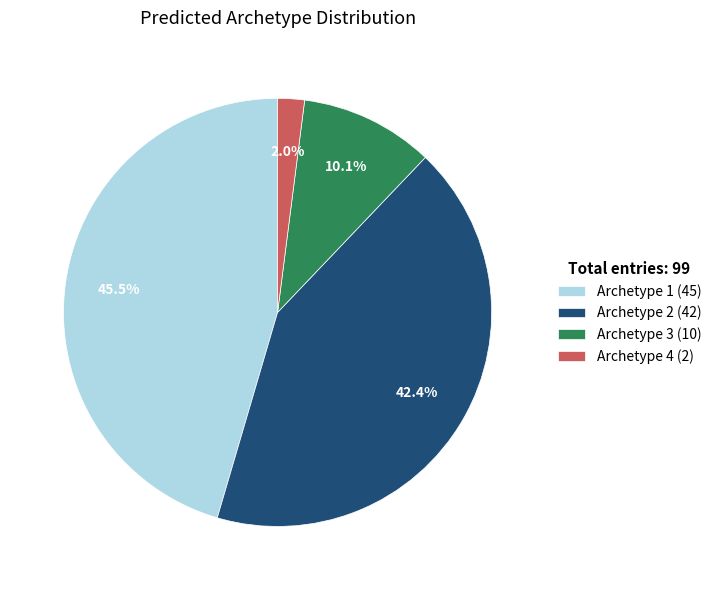

To the nearest percent, what portion does Archetype 4 represent?

2%